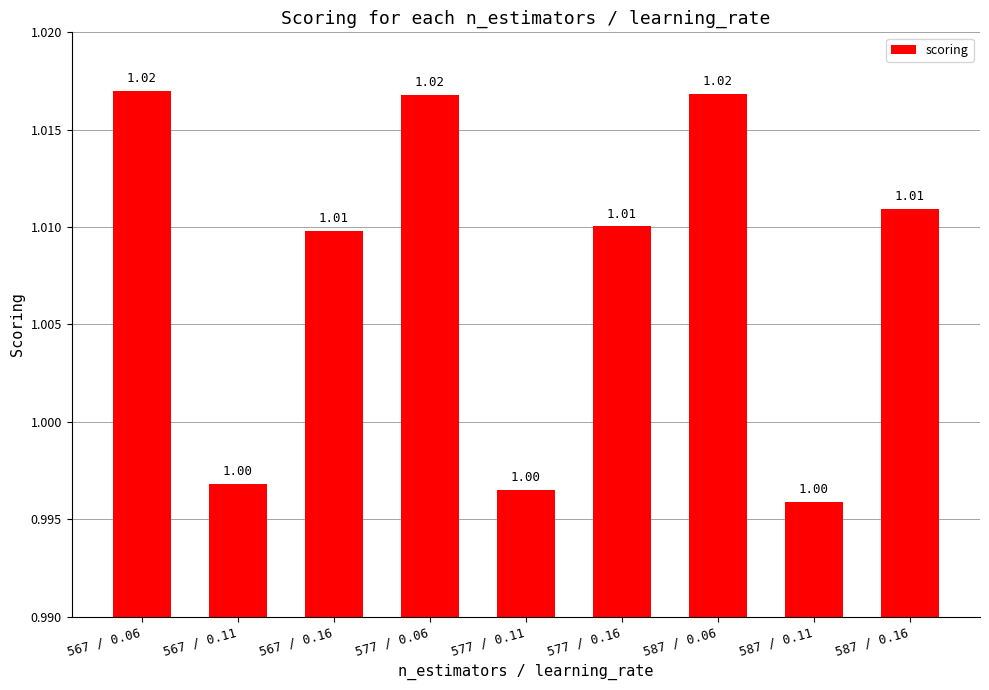

Where does the data first go above 1?

567 / 0.06